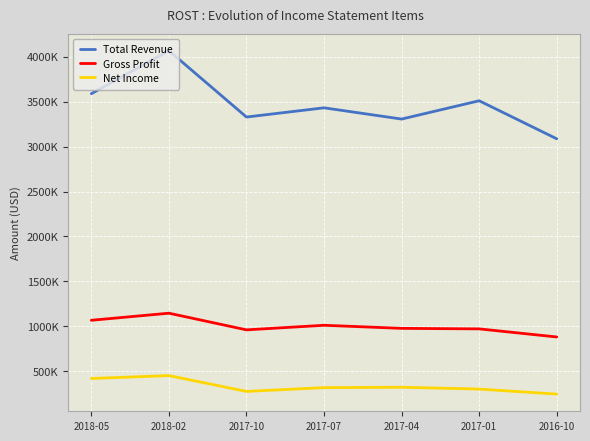

Reading right to left, list all the values displayed in this chart.

Total Revenue: 3086700	3510200	3306400	3431600	3328900	4067800	3588600
Gross Profit: 880600	970600	976400	1010700	959800	1145200	1066400
Net Income: 244500	300600	321000	316500	274400	450700	418300